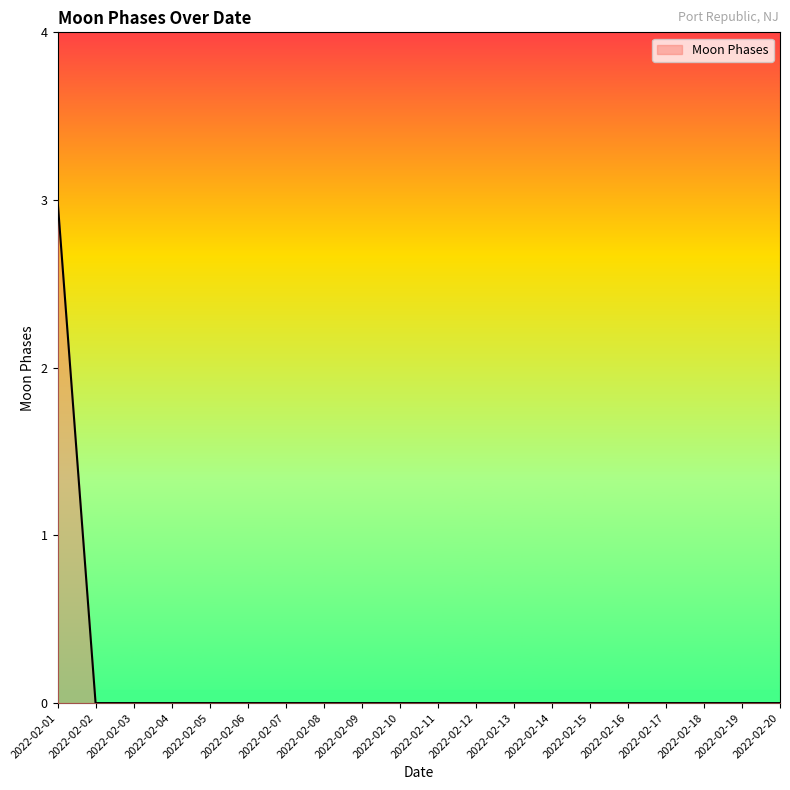

The value at 2022-02-10 is 0. True or false?

True